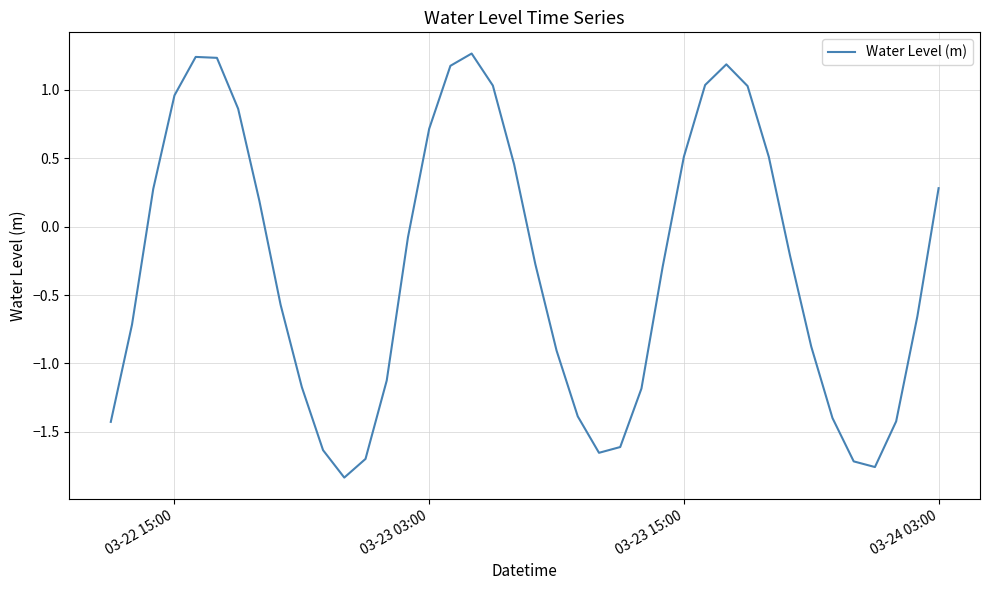

What is the sum of all values?

-11.6